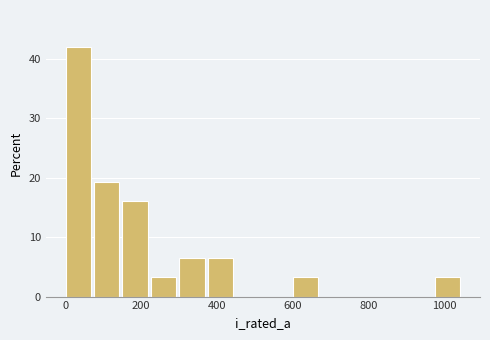

Around what value on the x-axis is the tallest bar? Give the approximate position of its centre, as read against the axis.

40